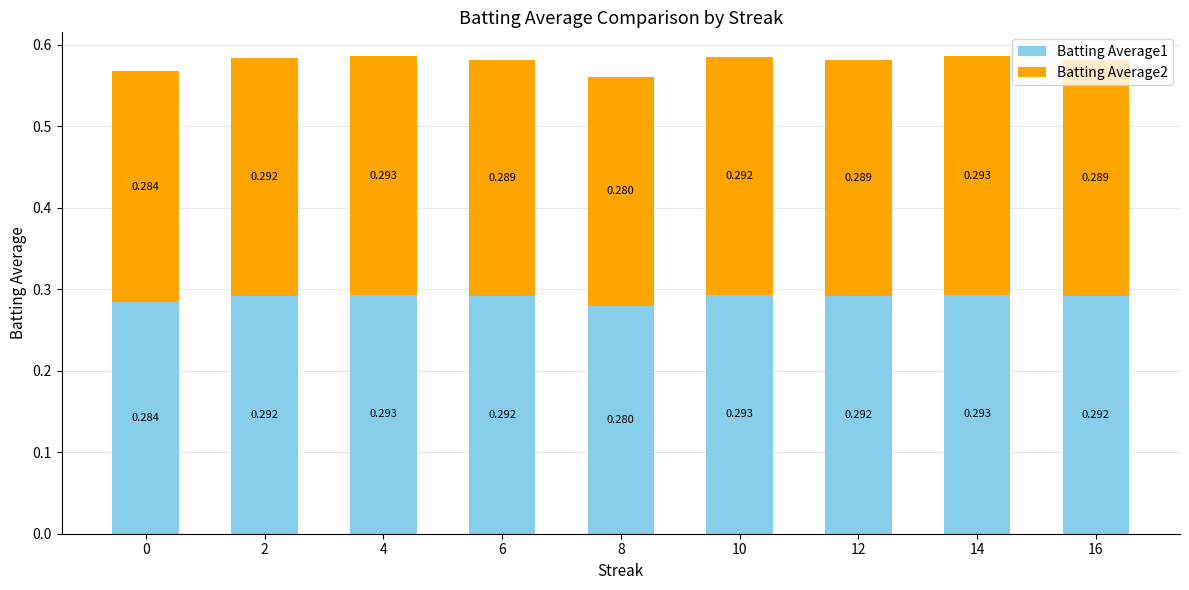

What is the approximate value of Batting Average1 at 12?

0.3